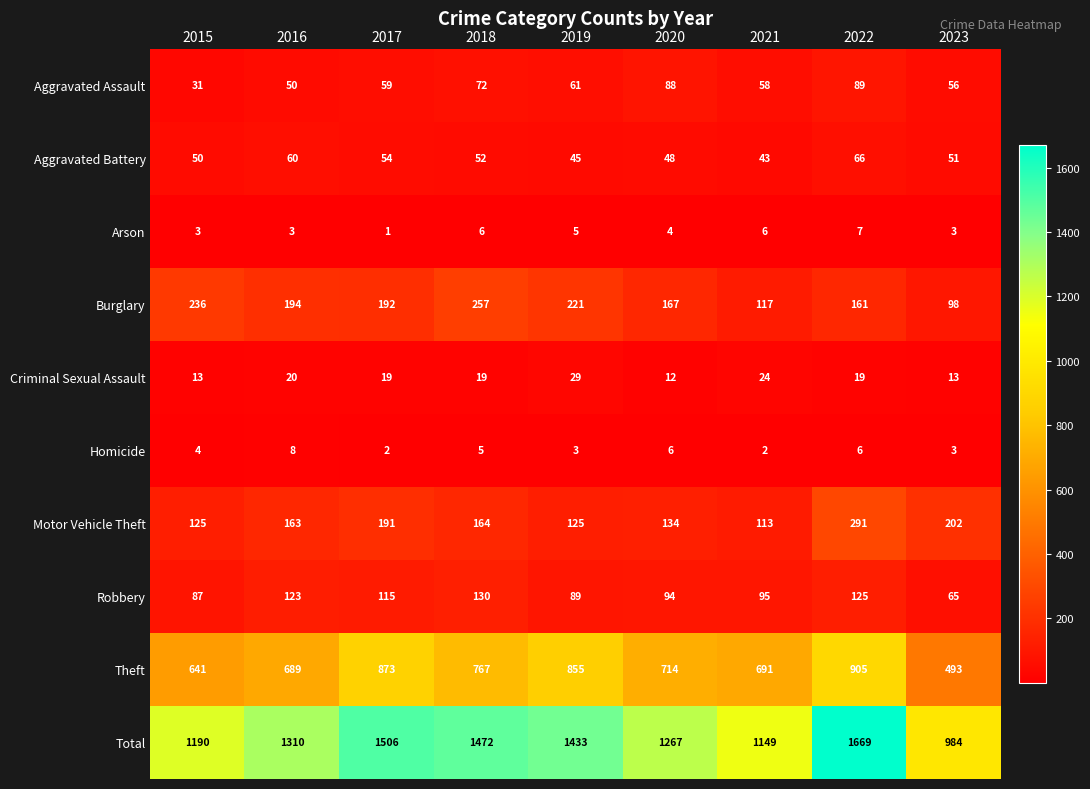

Is it true that Criminal Sexual Assault equals 25 at 2017?

False